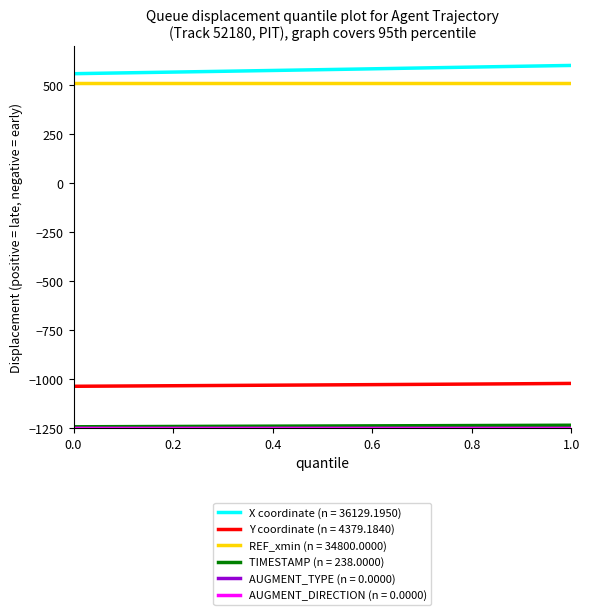

How many lines are shown in the chart?

6